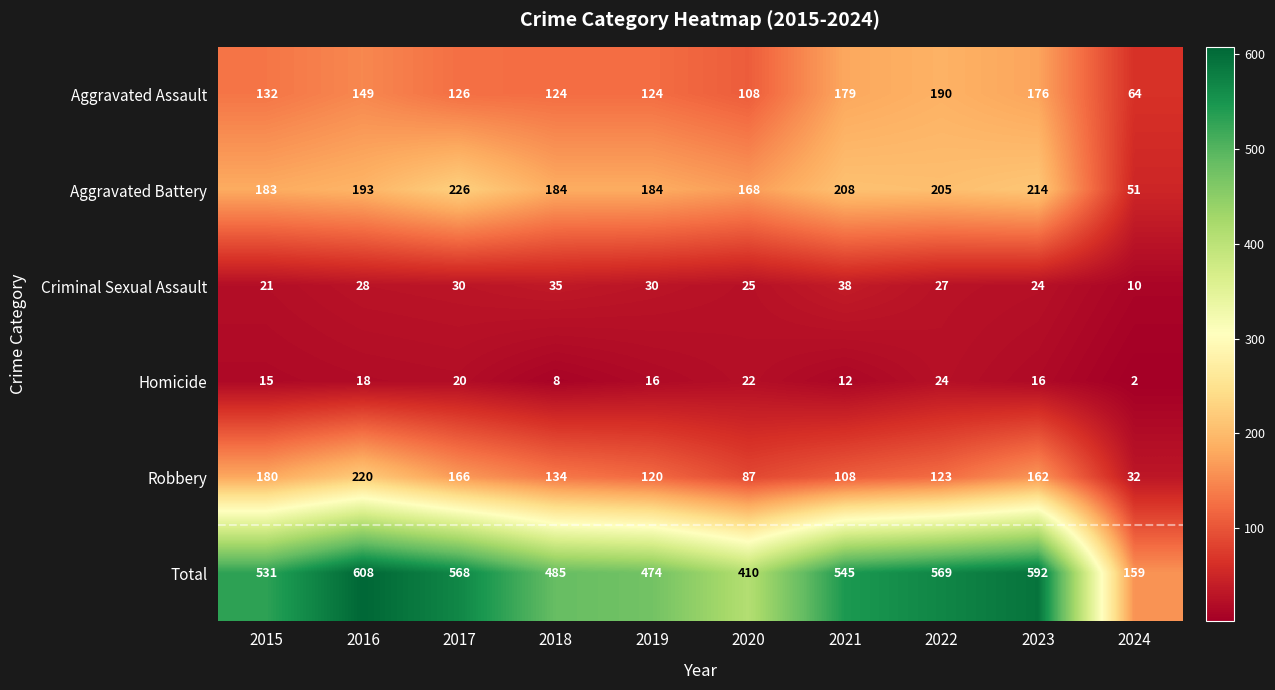

What is the sum of the Aggravated Battery values at 2021 and 2024?

259